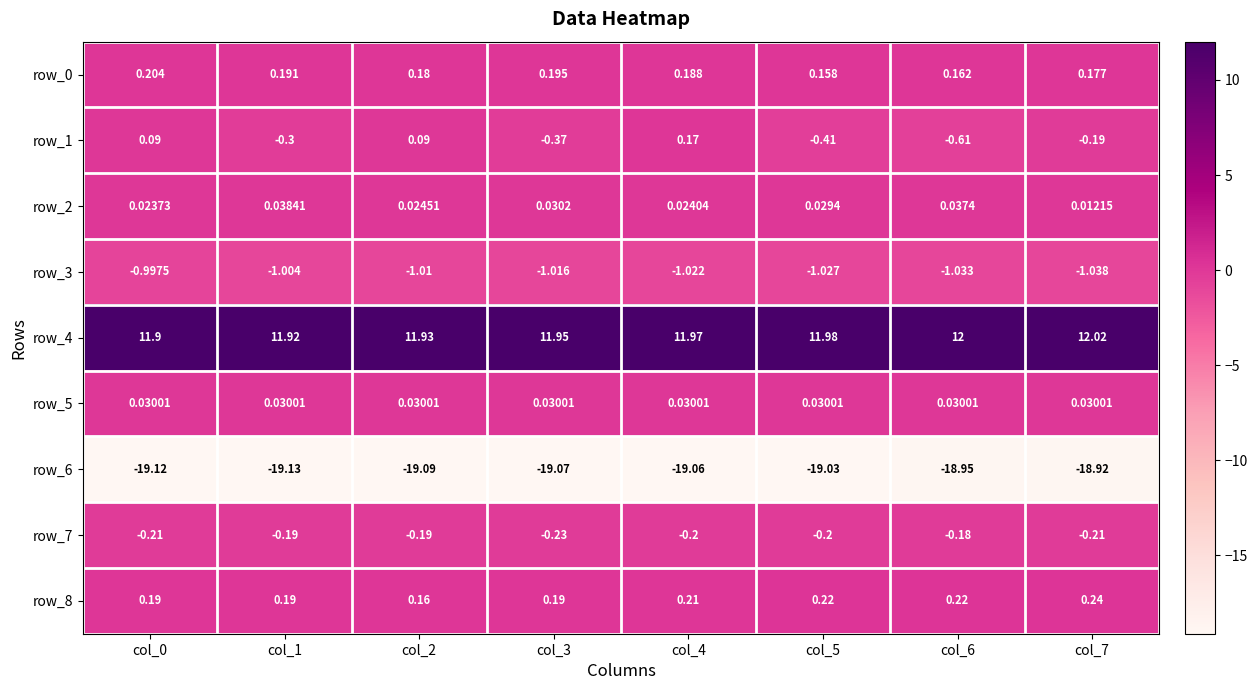

Is the value of row_8 at col_1 greater than the value of row_0 at col_1?

No